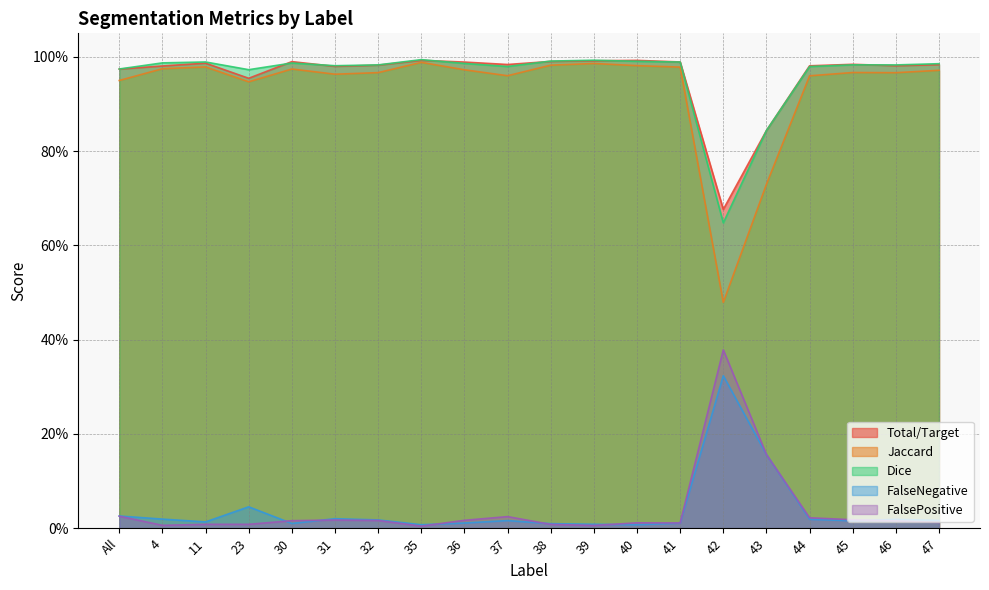

Reading left to right, what are all the values shown in this chart?

Total/Target: All=1.0	4=1.0	11=1.0	23=1.0	30=1.0	31=1.0	32=1.0	35=1.0	36=1.0	37=1.0	38=1.0	39=1.0	40=1.0	41=1.0	42=0.7	43=0.8	44=1.0	45=1.0	46=1.0	47=1.0
Jaccard: All=0.9	4=1.0	11=1.0	23=0.9	30=1.0	31=1.0	32=1.0	35=1.0	36=1.0	37=1.0	38=1.0	39=1.0	40=1.0	41=1.0	42=0.5	43=0.7	44=1.0	45=1.0	46=1.0	47=1.0
Dice: All=1.0	4=1.0	11=1.0	23=1.0	30=1.0	31=1.0	32=1.0	35=1.0	36=1.0	37=1.0	38=1.0	39=1.0	40=1.0	41=1.0	42=0.6	43=0.8	44=1.0	45=1.0	46=1.0	47=1.0
FalseNegative: All=0.0	4=0.0	11=0.0	23=0.0	30=0.0	31=0.0	32=0.0	35=0.0	36=0.0	37=0.0	38=0.0	39=0.0	40=0.0	41=0.0	42=0.3	43=0.2	44=0.0	45=0.0	46=0.0	47=0.0
FalsePositive: All=0.0	4=0.0	11=0.0	23=0.0	30=0.0	31=0.0	32=0.0	35=0.0	36=0.0	37=0.0	38=0.0	39=0.0	40=0.0	41=0.0	42=0.4	43=0.2	44=0.0	45=0.0	46=0.0	47=0.0